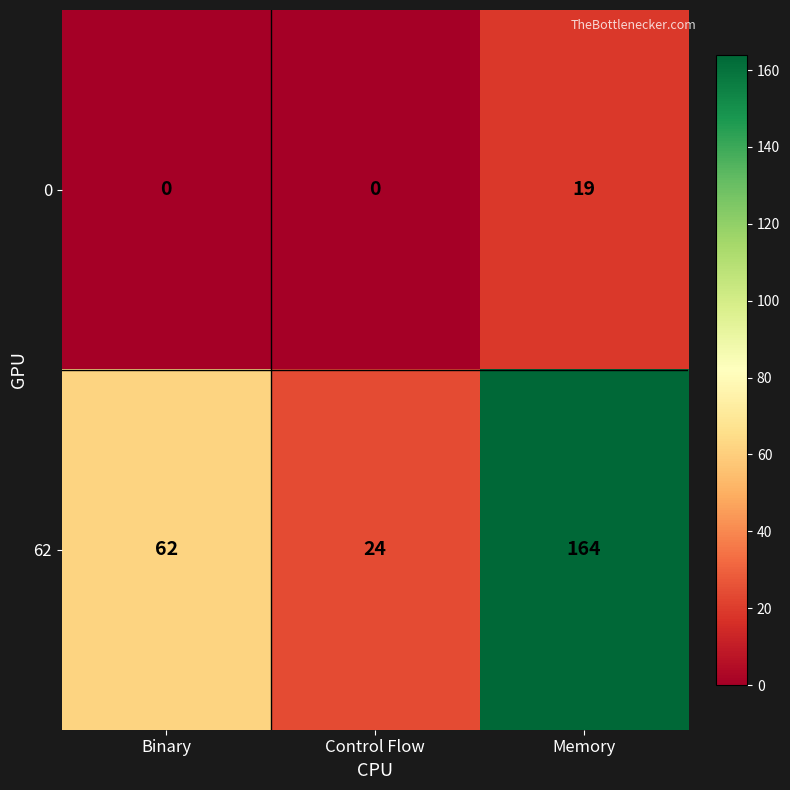

Between Binary and Memory, which series saw the biggest shift?

62